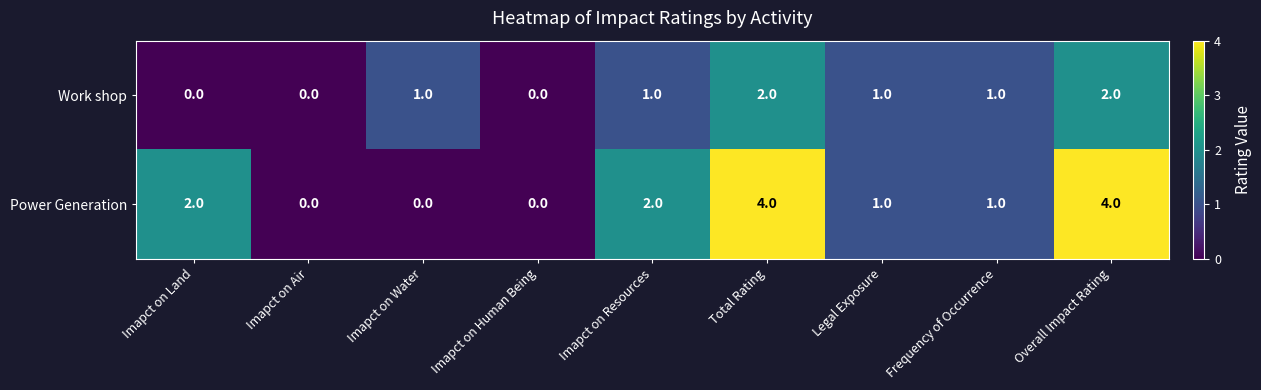

Reading left to right, what are all the values shown in this chart?

Work shop: 0	0	1	0	1	2	1	1	2
Power Generation: 2	0	0	0	2	4	1	1	4